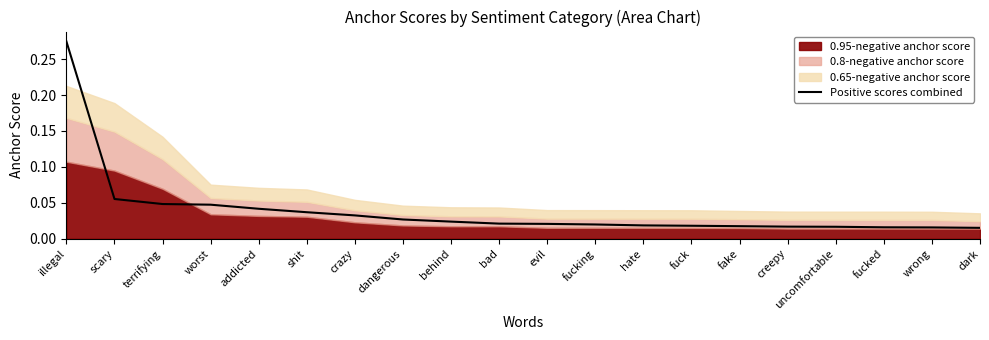

Rank the categories by value from highest to lowest.

illegal, scary, terrifying, worst, addicted, shit, crazy, dangerous, behind, bad, evil, fucking, hate, fuck, fake, creepy, uncomfortable, fucked, wrong, dark